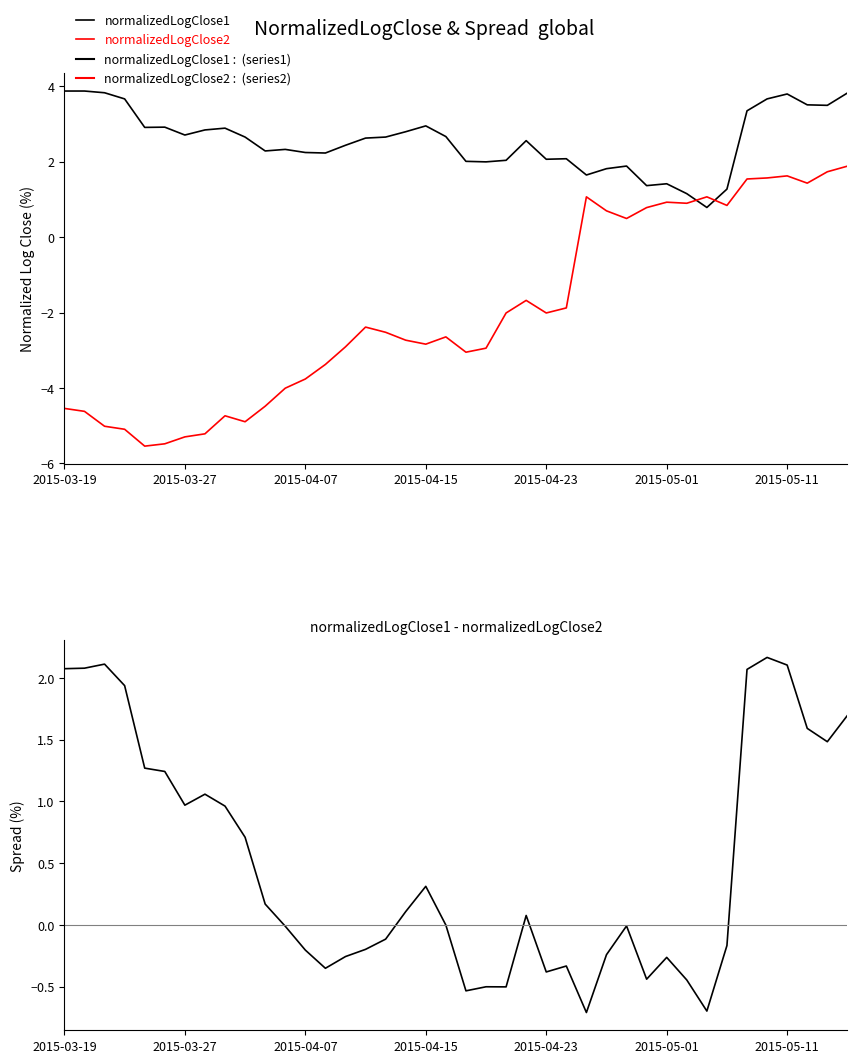

Which series has the largest range (max minus min)?

normalizedLogClose2